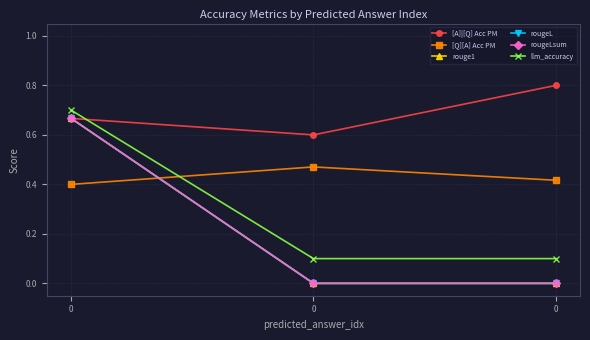

Is the value of [A]|[Q] Acc PM at 0 greater than the value of rougeLsum at 0?

Yes